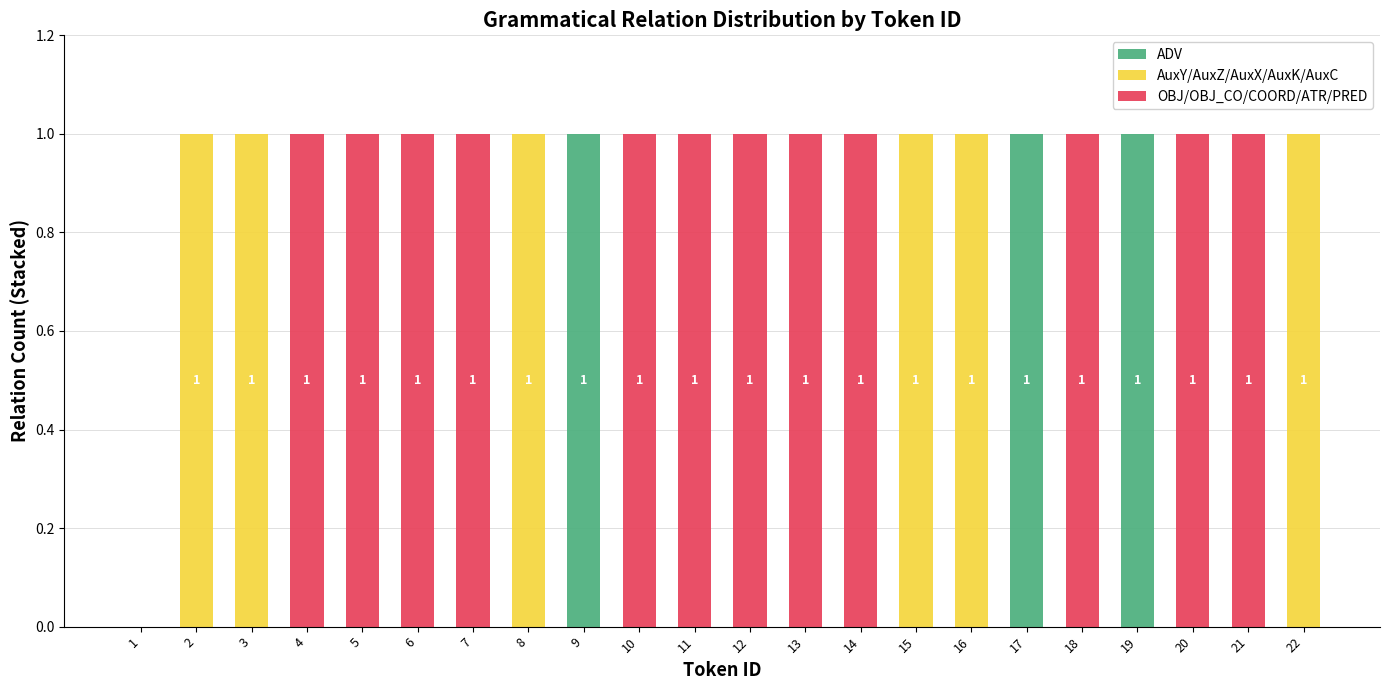

The value of ADV at 19 is 2. True or false?

False